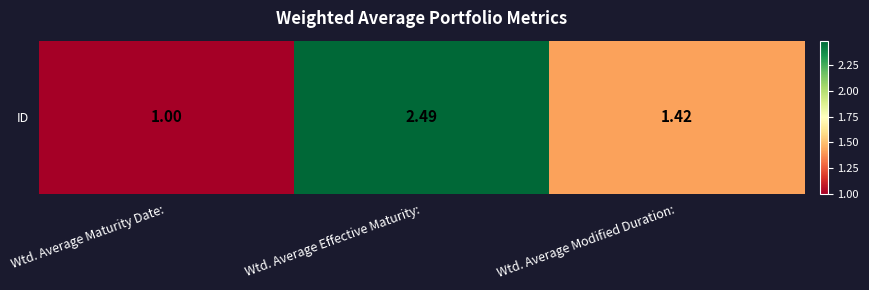

What is the minimum value shown in the chart?

1.0